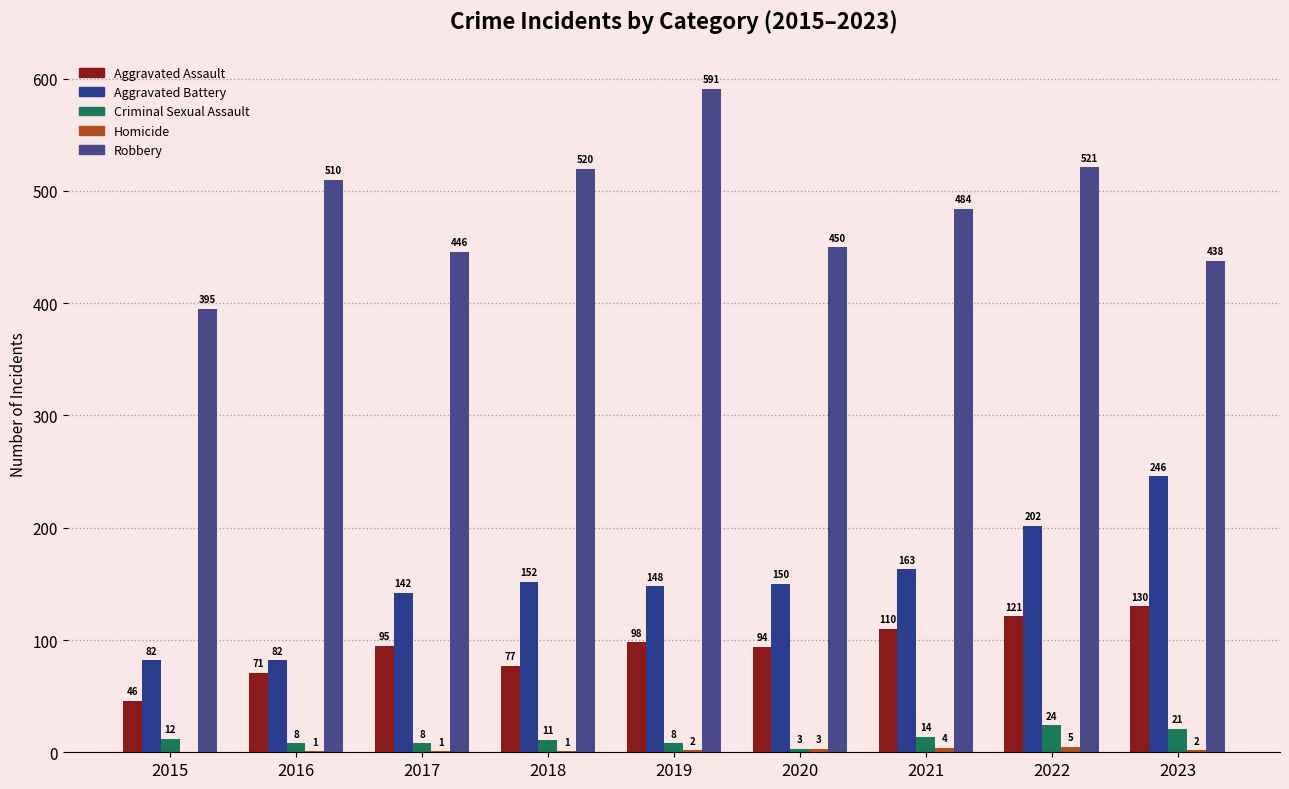

Count the number of data series in this chart.

5